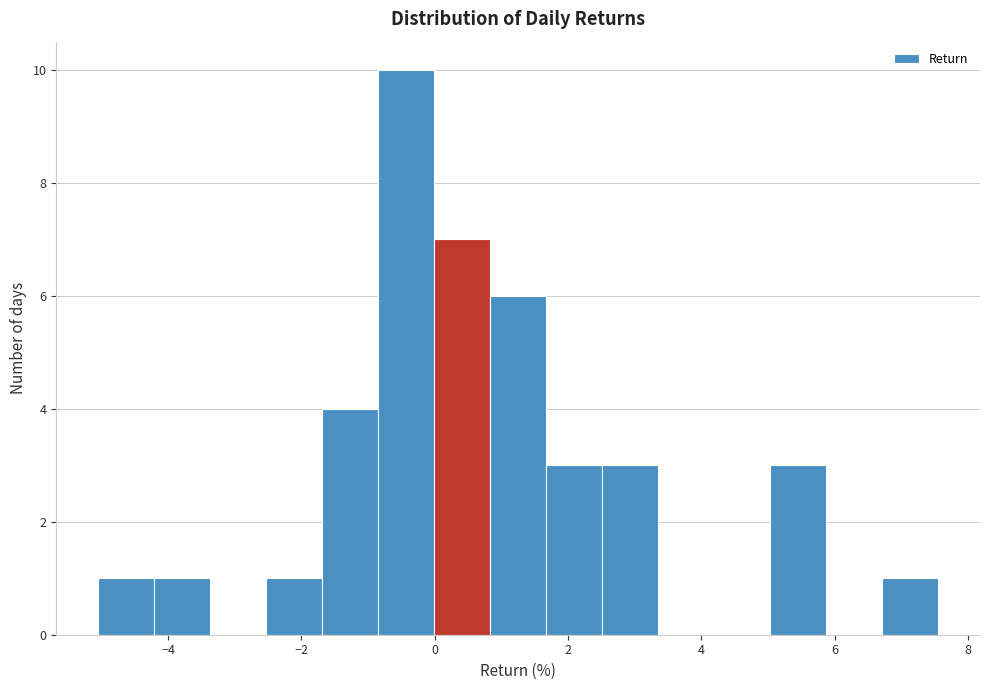

Over which range of the x-axis is the bar tallest?

-0.8 to 0.0